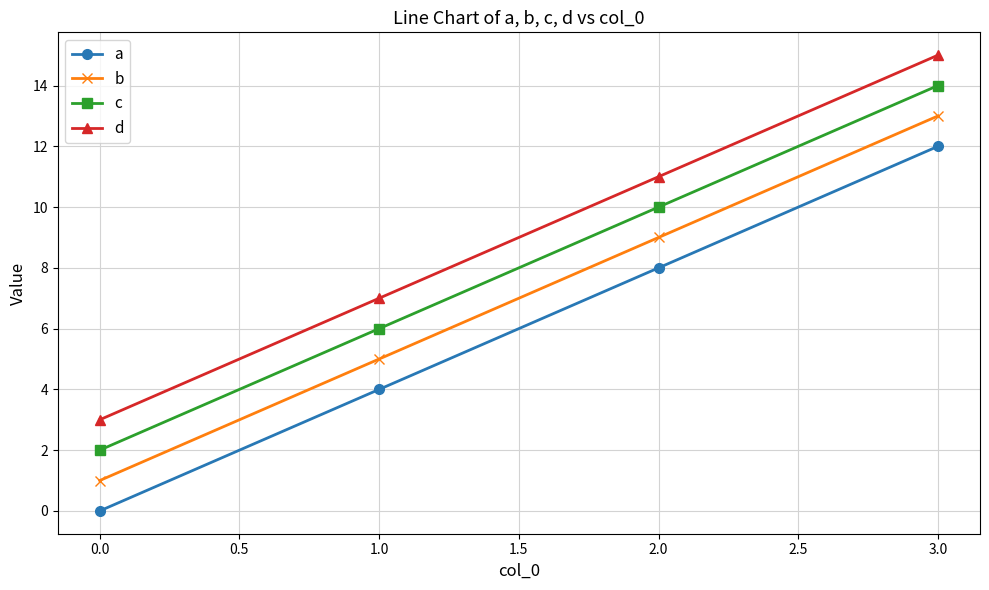

List the series in order of their overall mean, highest first.

d, c, b, a